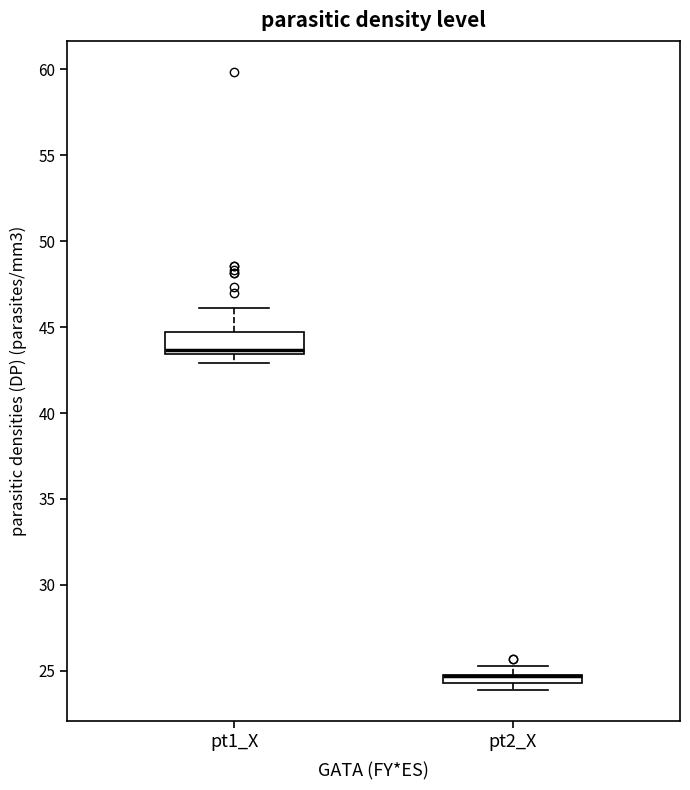

Which box is the tallest, from its lower edge to its upper edge?

pt1_X